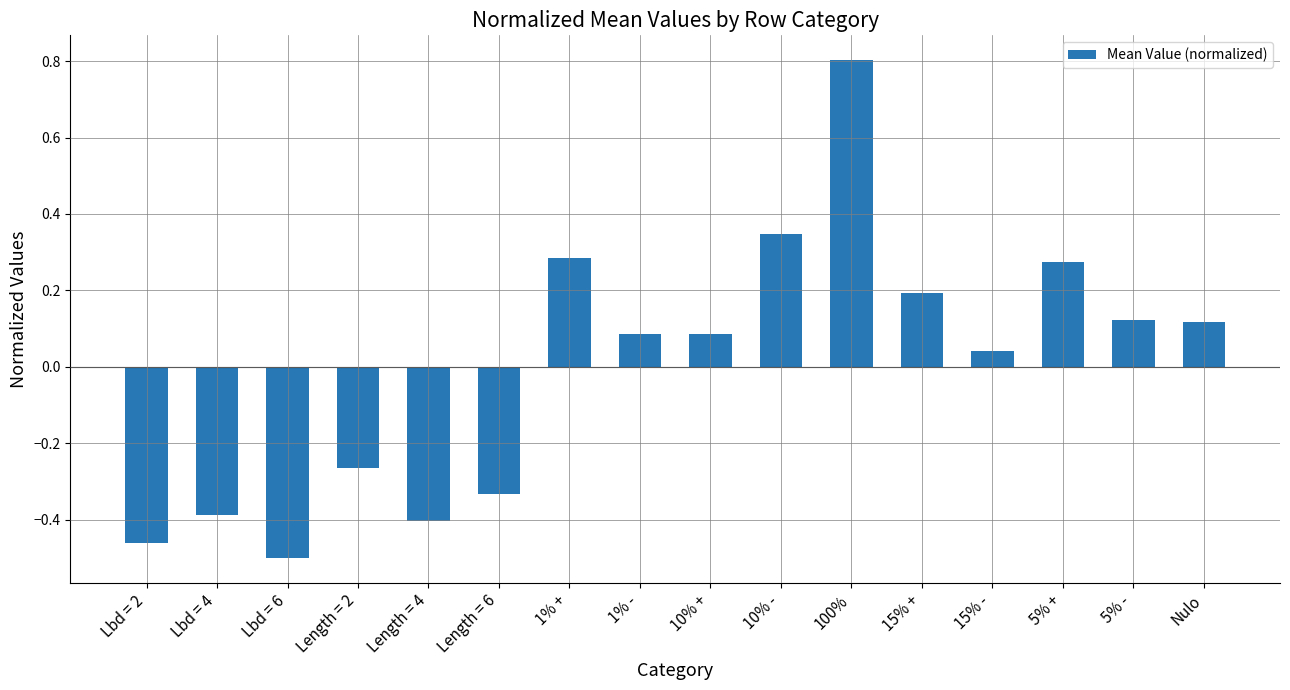

Which category has the highest value across all series?

100%